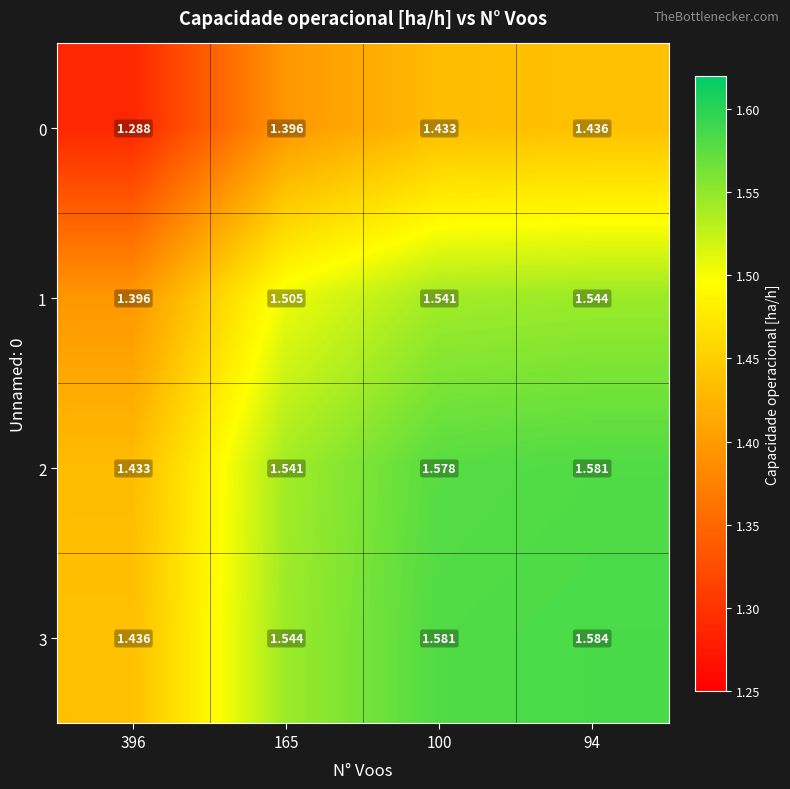

Is the value of 1 at 94 greater than the value of 0 at 100?

Yes